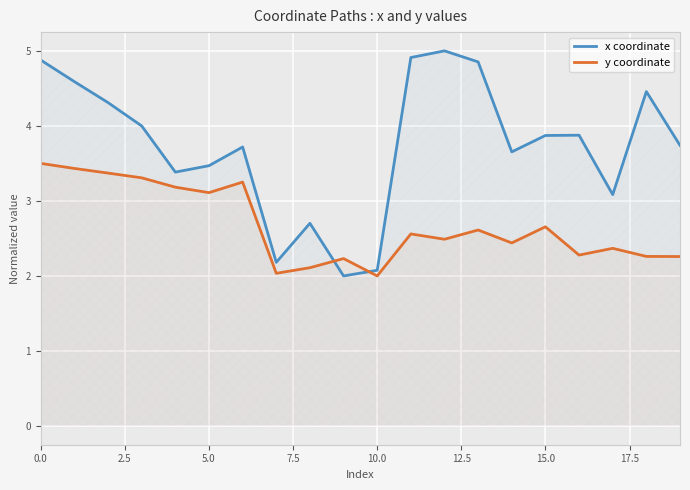

Is the value of x coordinate at 19 greater than the value of y coordinate at 15?

Yes